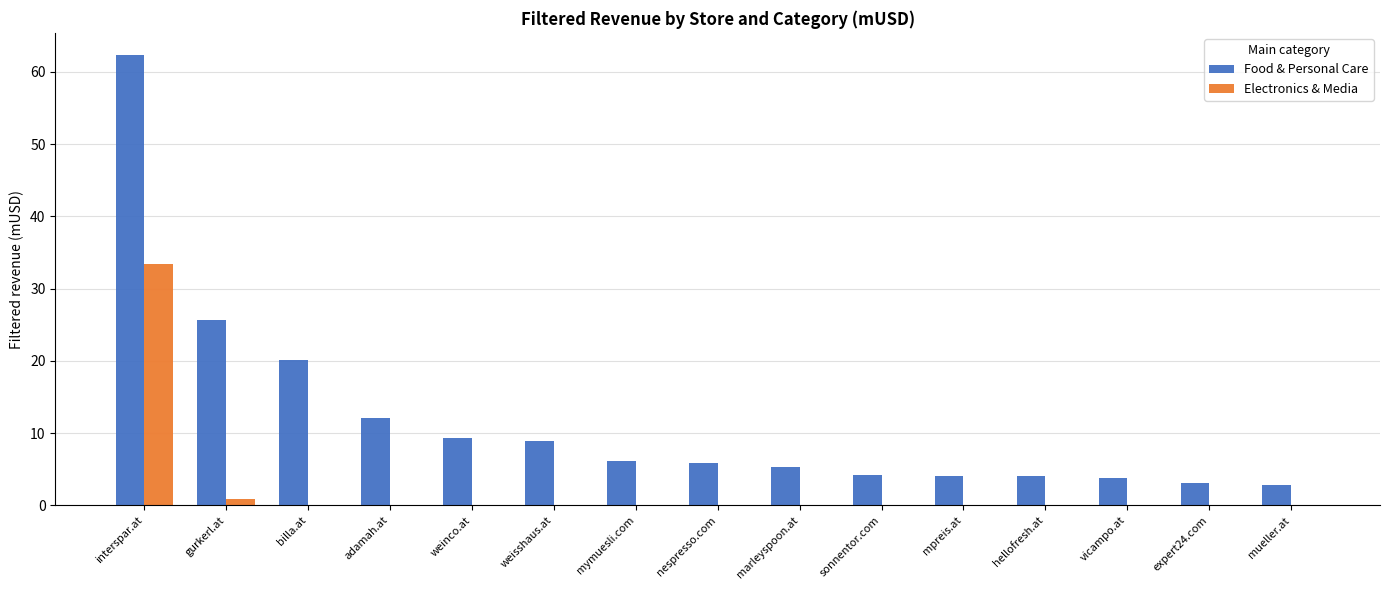

What is the sum of the Food & Personal Care values at weinco.at and mymuesli.com?

15.5